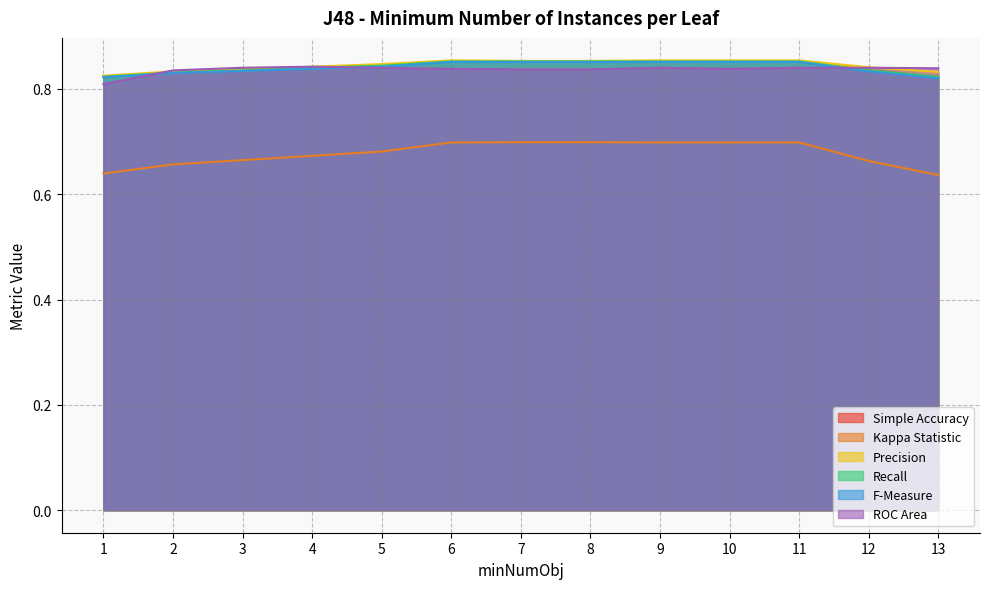

How many data points does each series have?

13